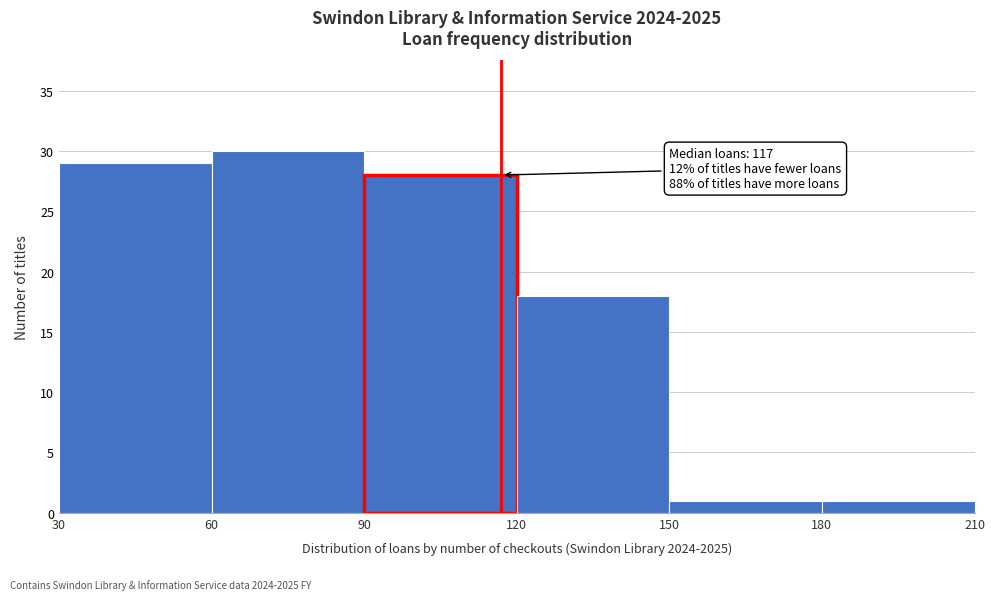

Which range on the x-axis has the tallest bar?

60 to 90